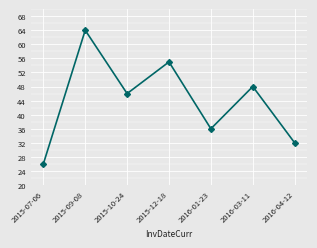

What is the sum of all values?

307